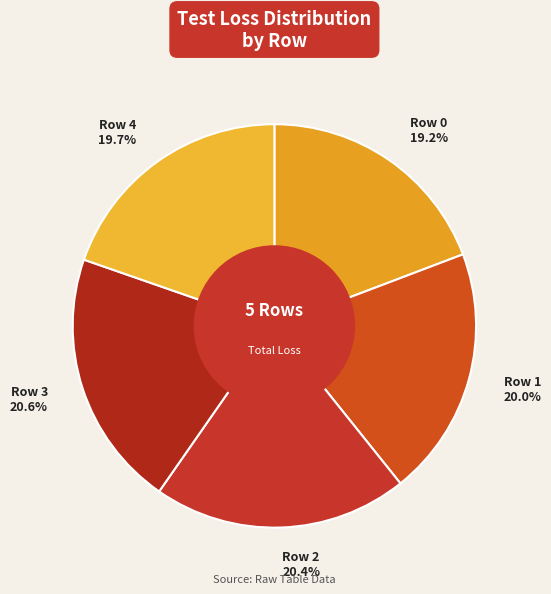

To the nearest percent, what portion does Row 0 represent?

19%